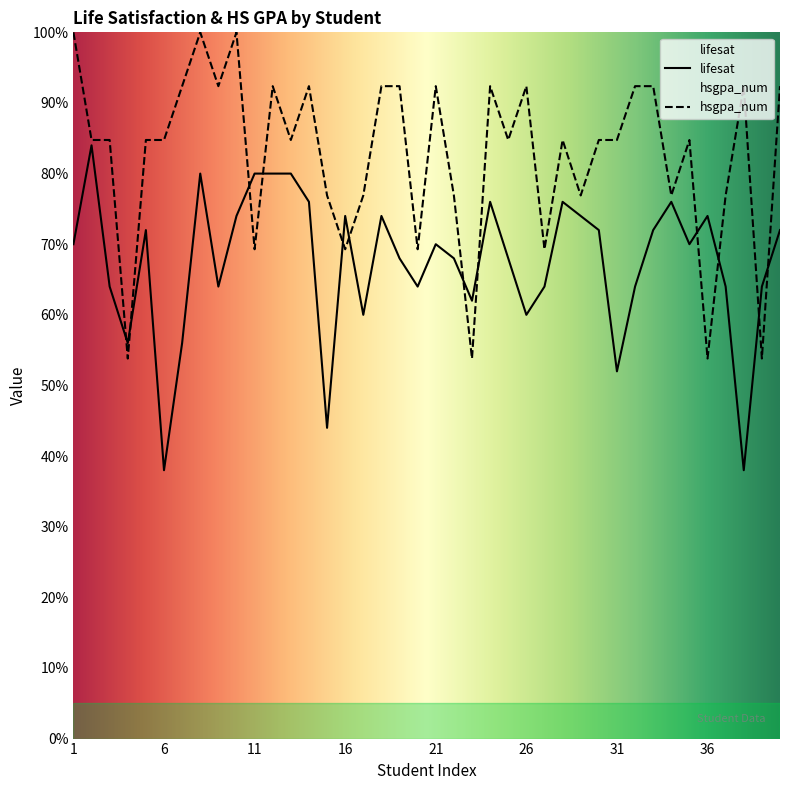

List the labels in order of lifesat value, largest first.

2, 8, 11, 12, 13, 14, 24, 28, 34, 10, 16, 18, 29, 36, 5, 30, 33, 40, 1, 21, 35, 19, 22, 25, 3, 9, 20, 27, 32, 37, 39, 23, 17, 26, 4, 7, 31, 15, 6, 38